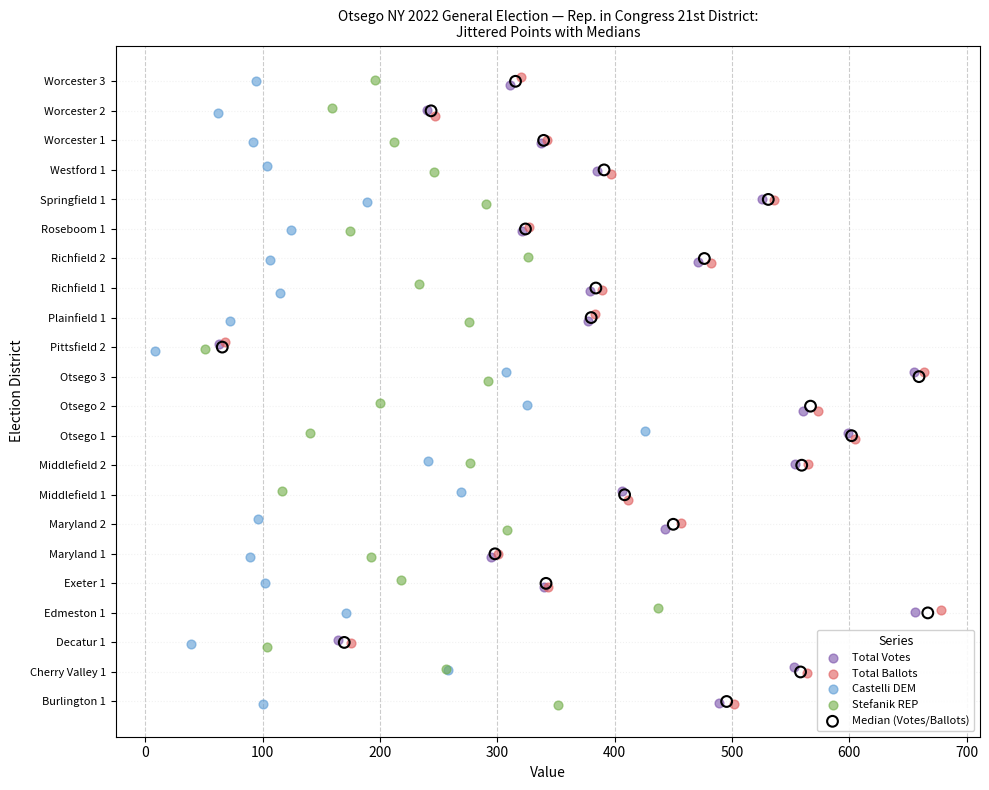

What are all the series names shown in the legend?

Total Votes, Total Ballots, Castelli DEM, Stefanik REP, Median (Votes/Ballots)